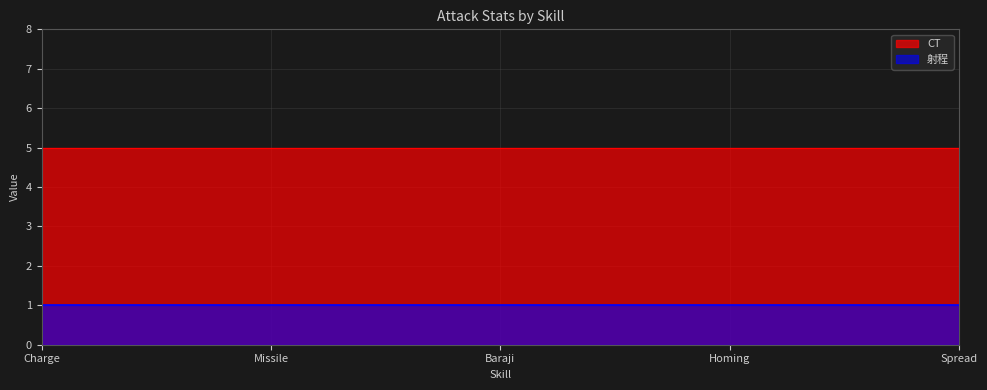

Reading left to right, what are all the values shown in this chart?

CT: 5	5	5	5	5
射程: 1	1	1	1	1